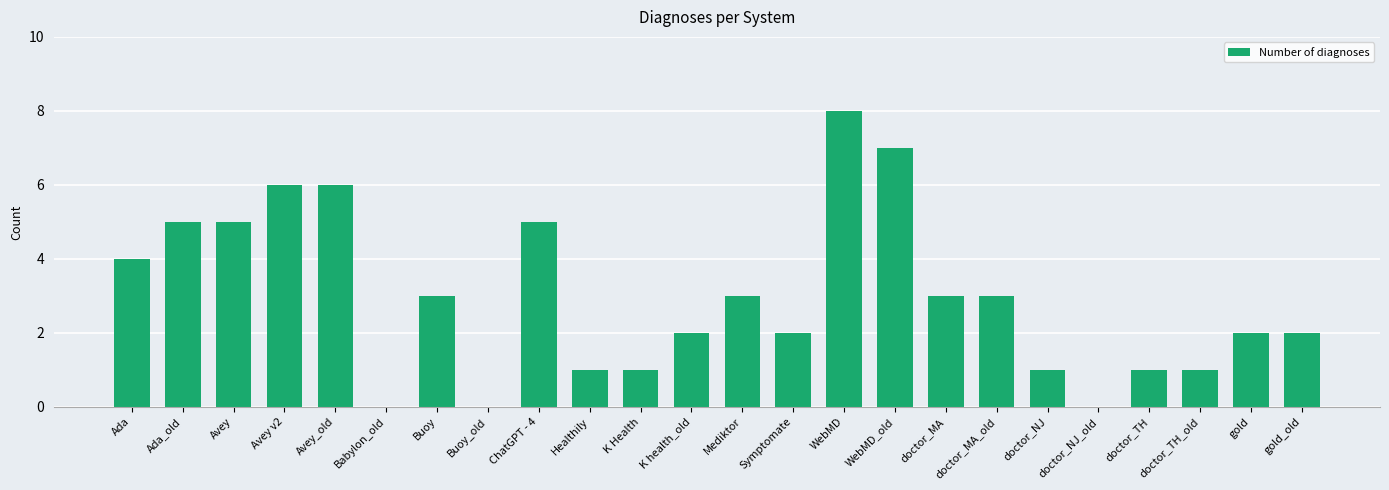

Is it true that the value at WebMD is 8?

True